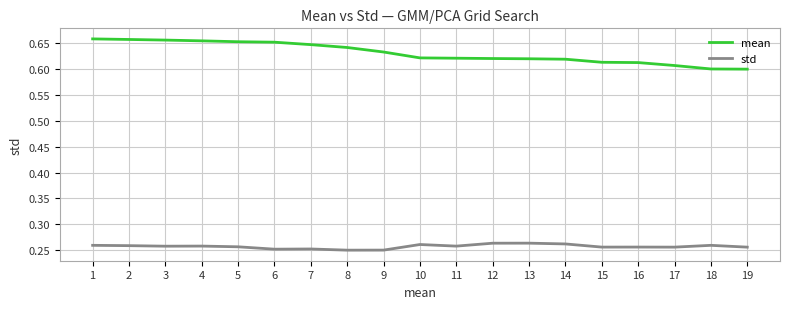

Is the value of std at 19 greater than the value of mean at 14?

No